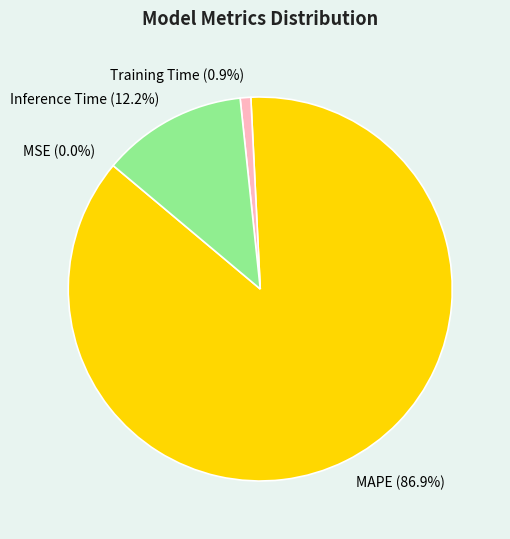

Which category accounts for the majority?

MAPE